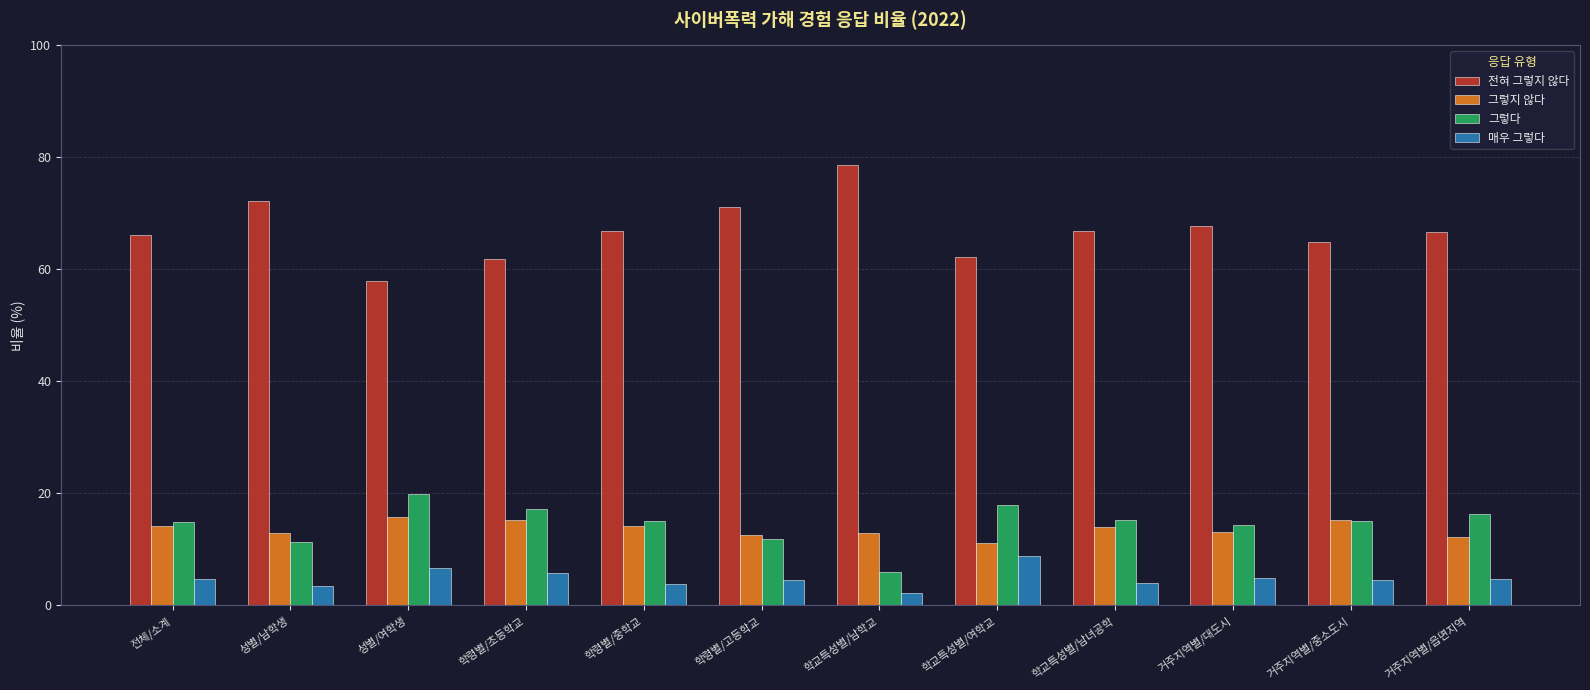

What is the sum of the 그렇다 values at 학령별/중학교 and 거주지역별/중소도시?

30.2